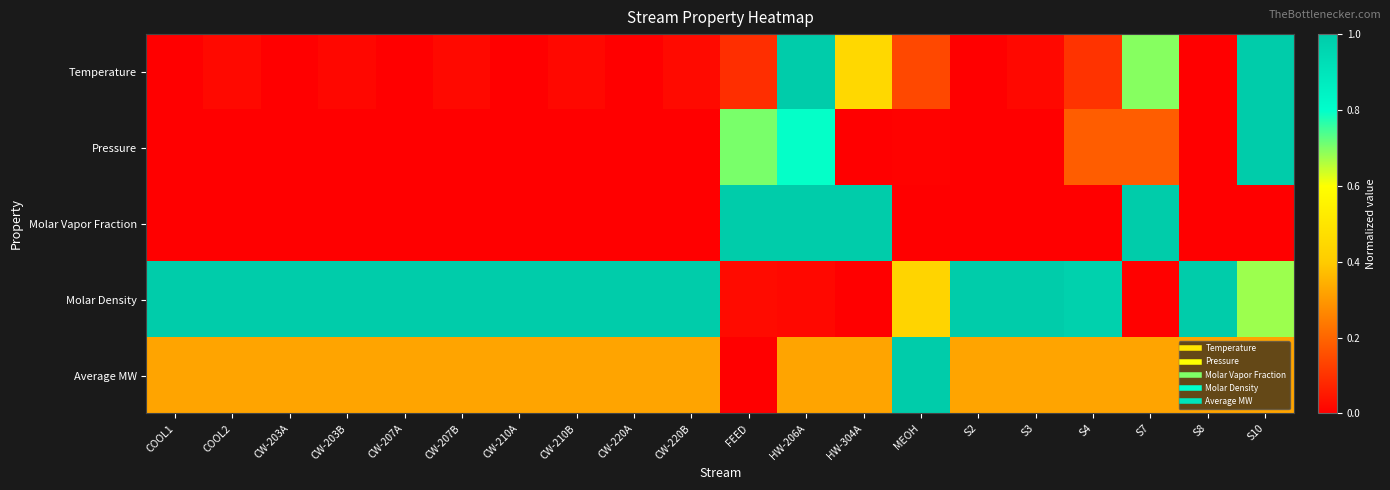

Between CW-207B and CW-210B, which is larger?

CW-207B